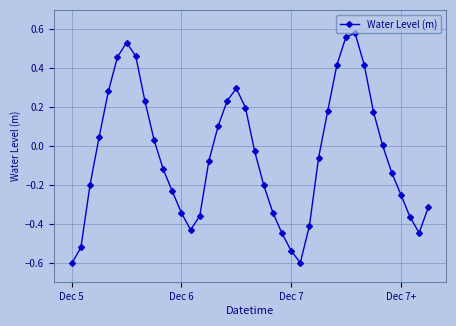

What is the smallest value displayed?

-0.6